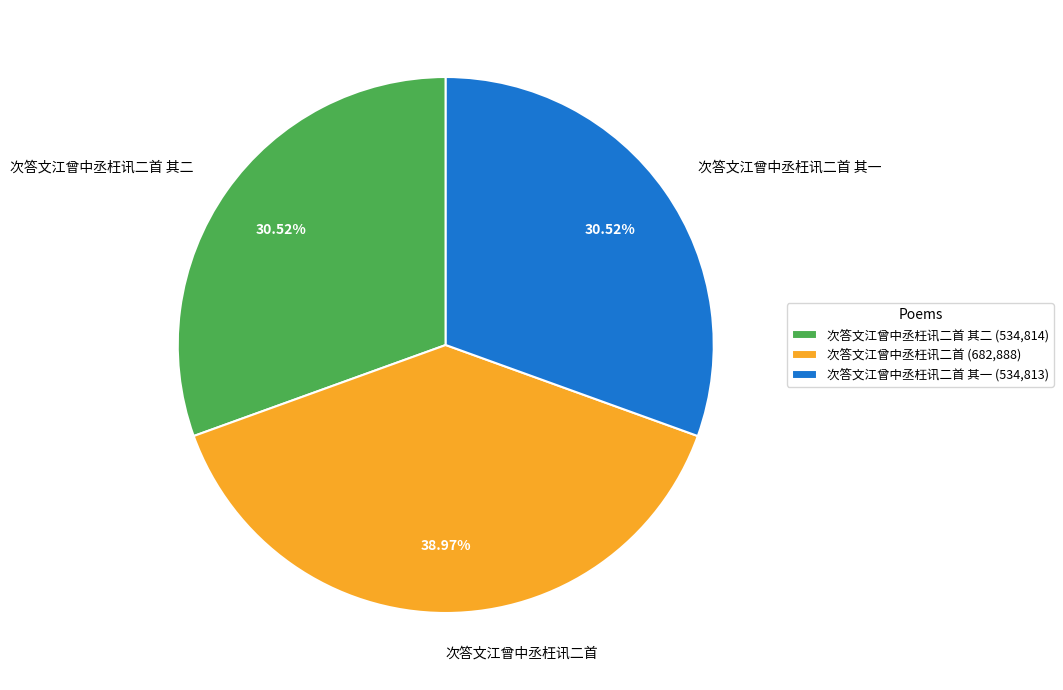

What is the largest slice in the pie chart?

次答文江曾中丞枉讯二首